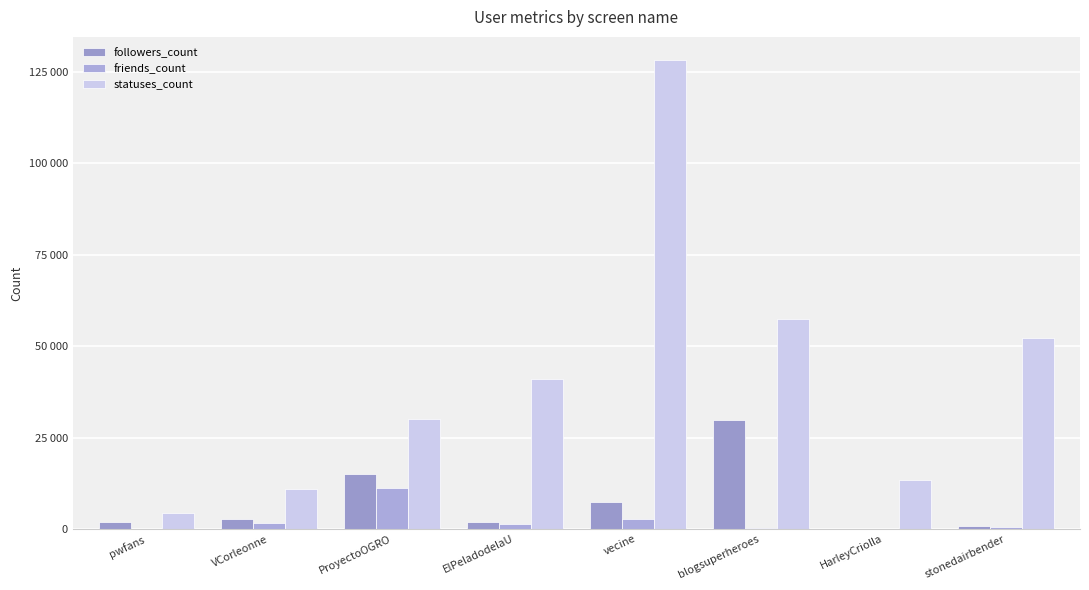

List the series in order of their peak value, lowest first.

friends_count, followers_count, statuses_count